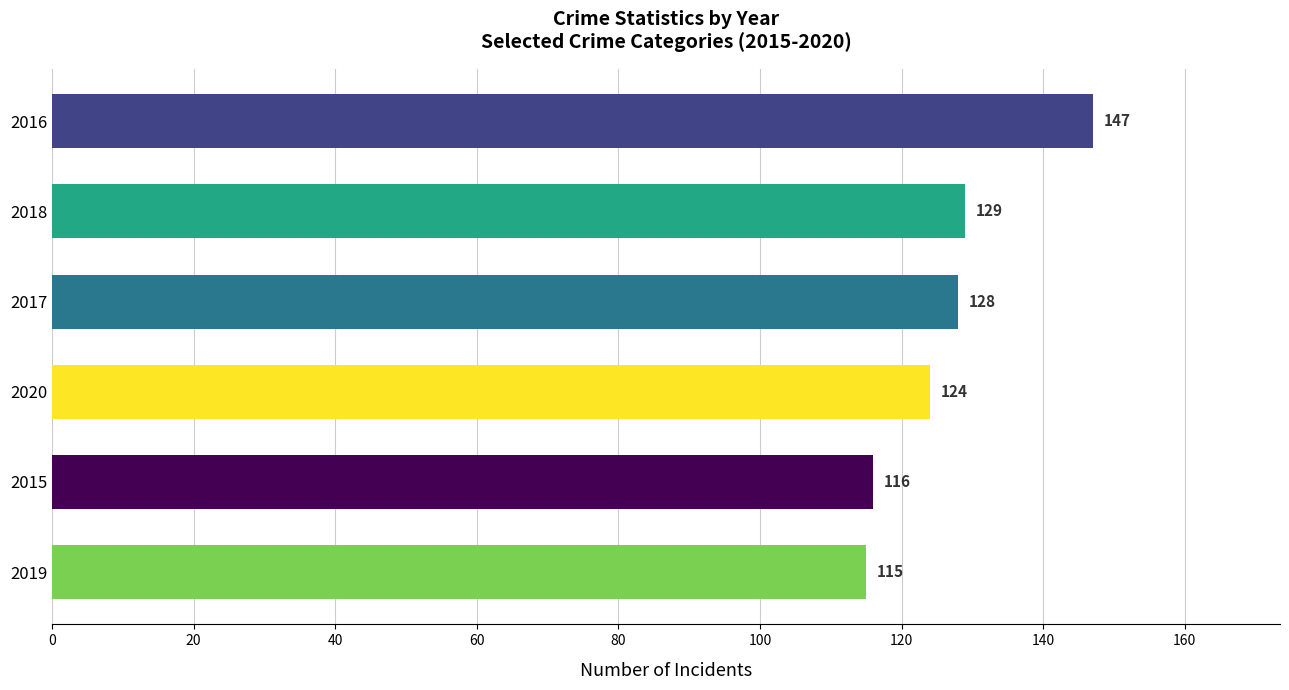

What is the maximum value shown in the chart?

147